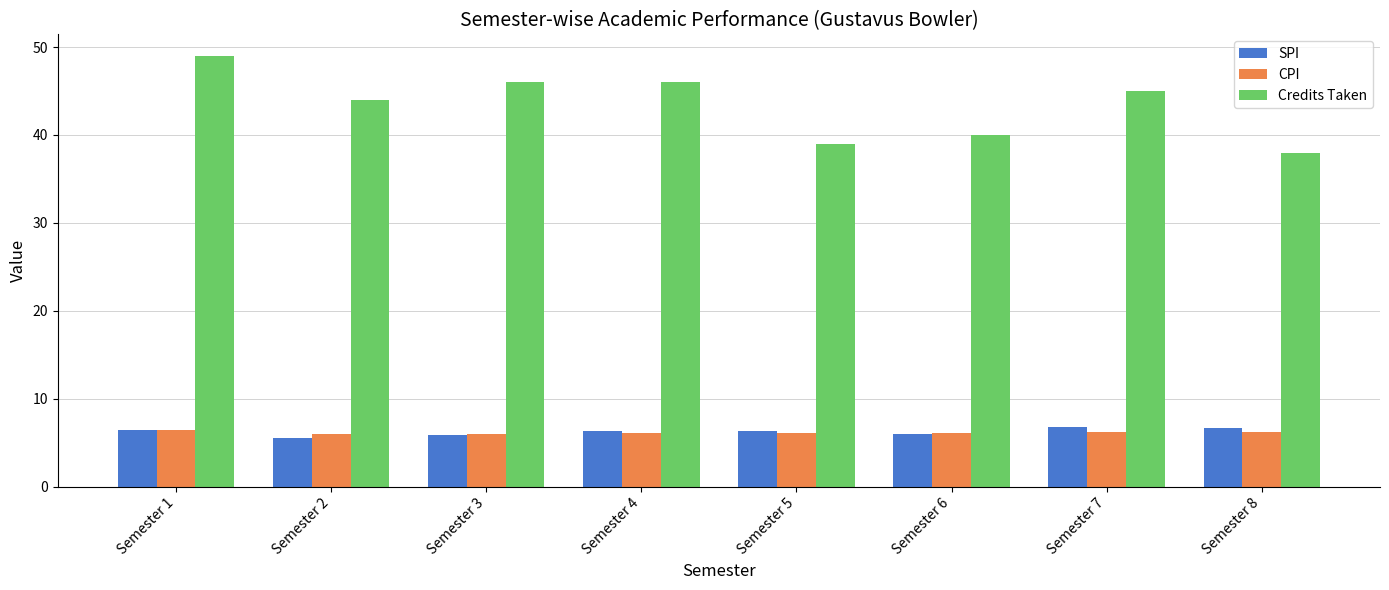

Are the bars grouped side by side (vs. stacked)?

Yes